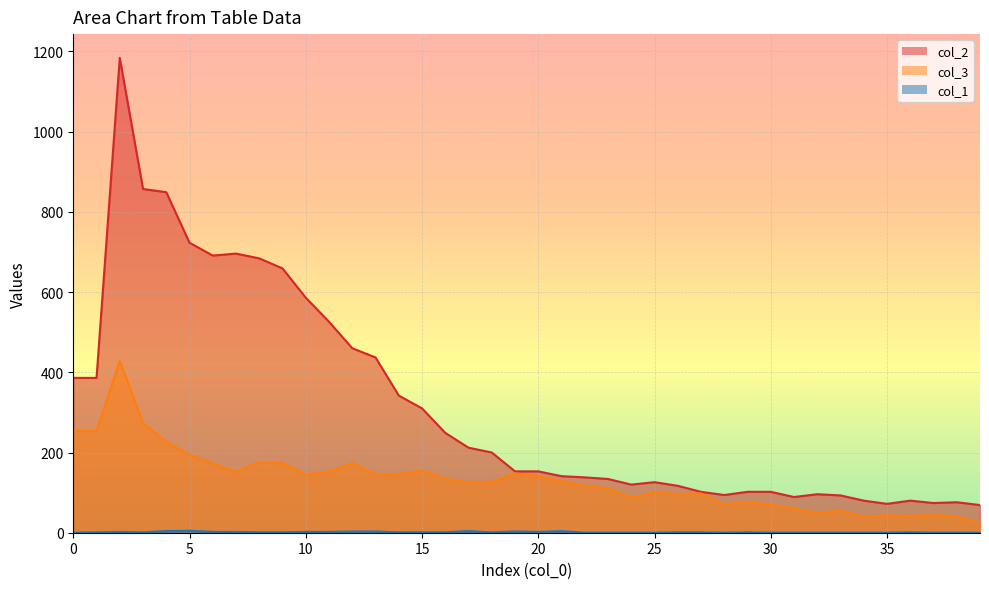

True or false: col_3 has a value of 145 at 27.

False